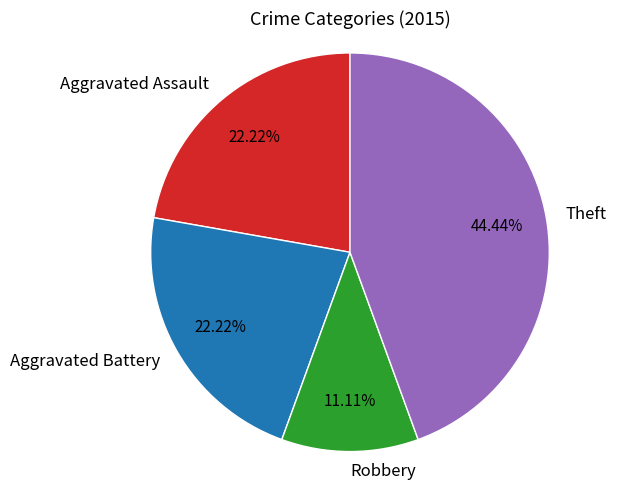

What portion of the pie excludes Robbery?

88.9%